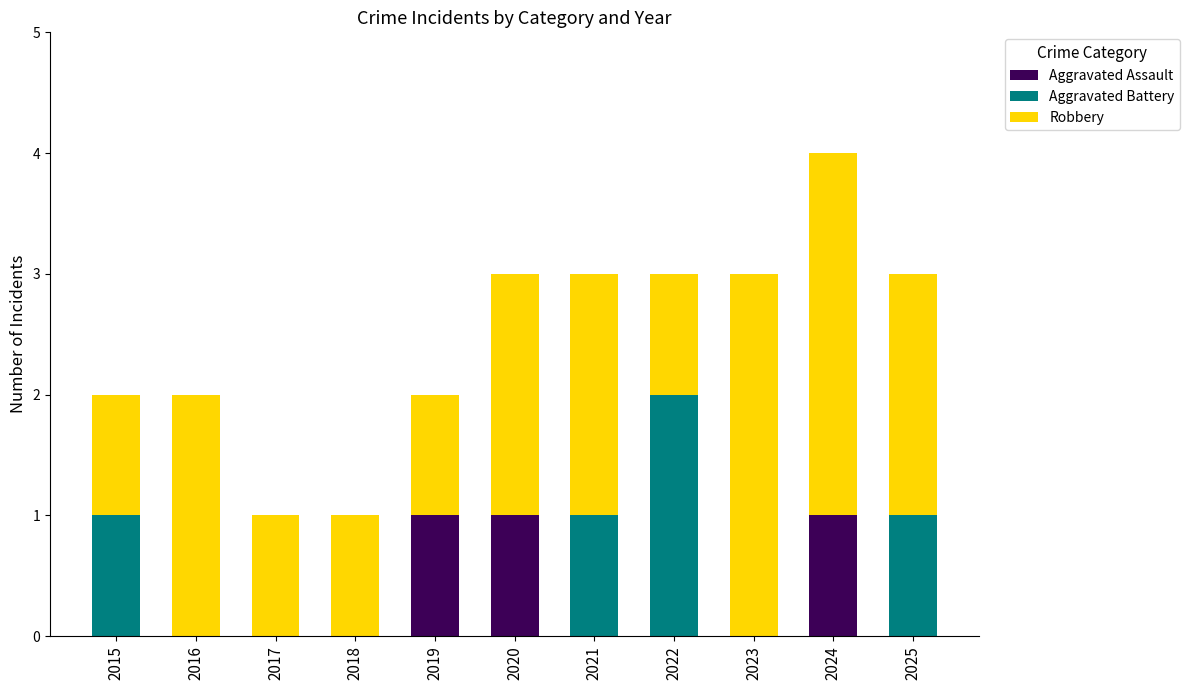

At which category is the sum across all series the highest?

2024